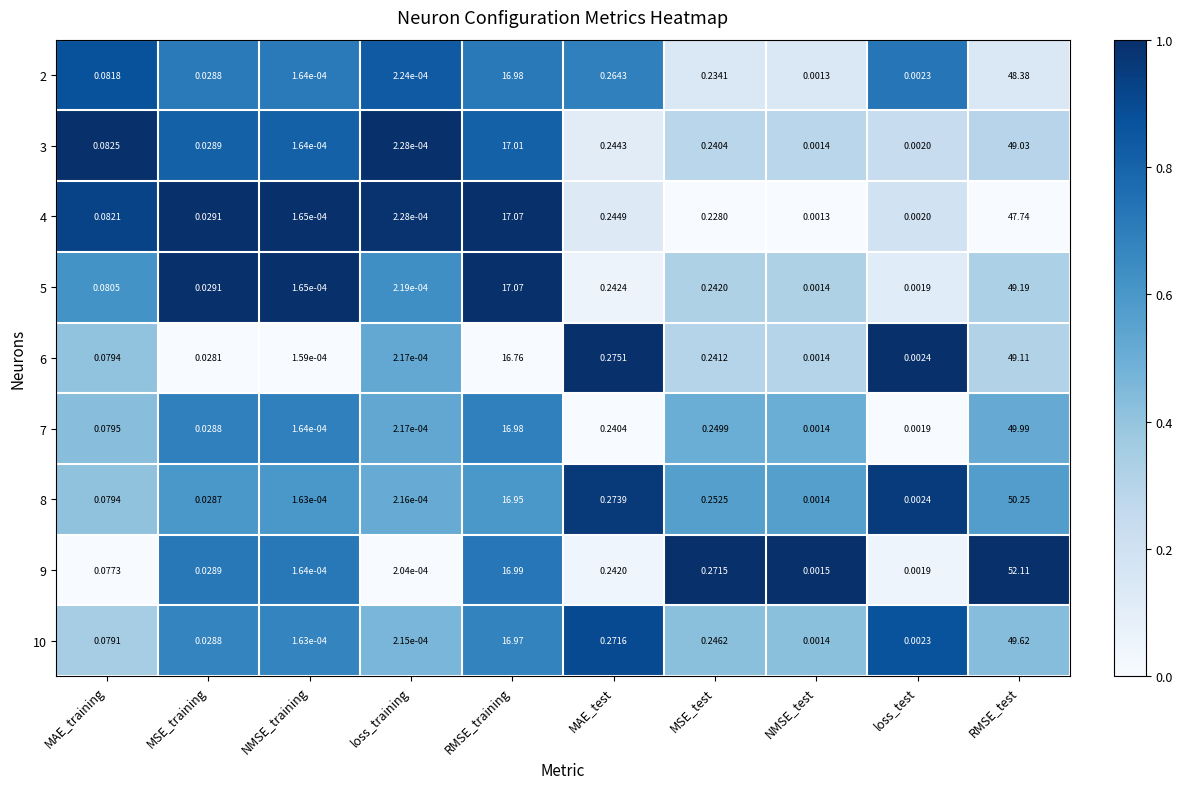

At which label does 4 reach its peak?

RMSE_test